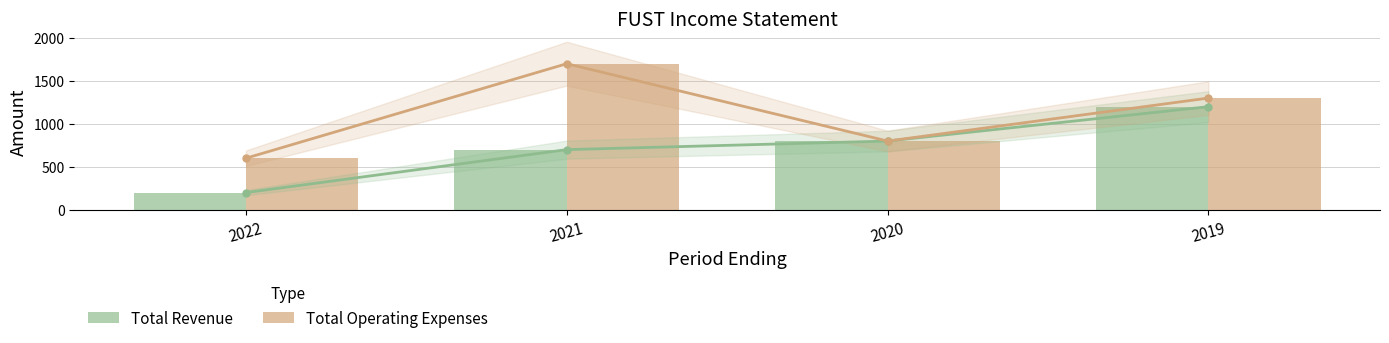

What is the total value across all series at 2019?

2500